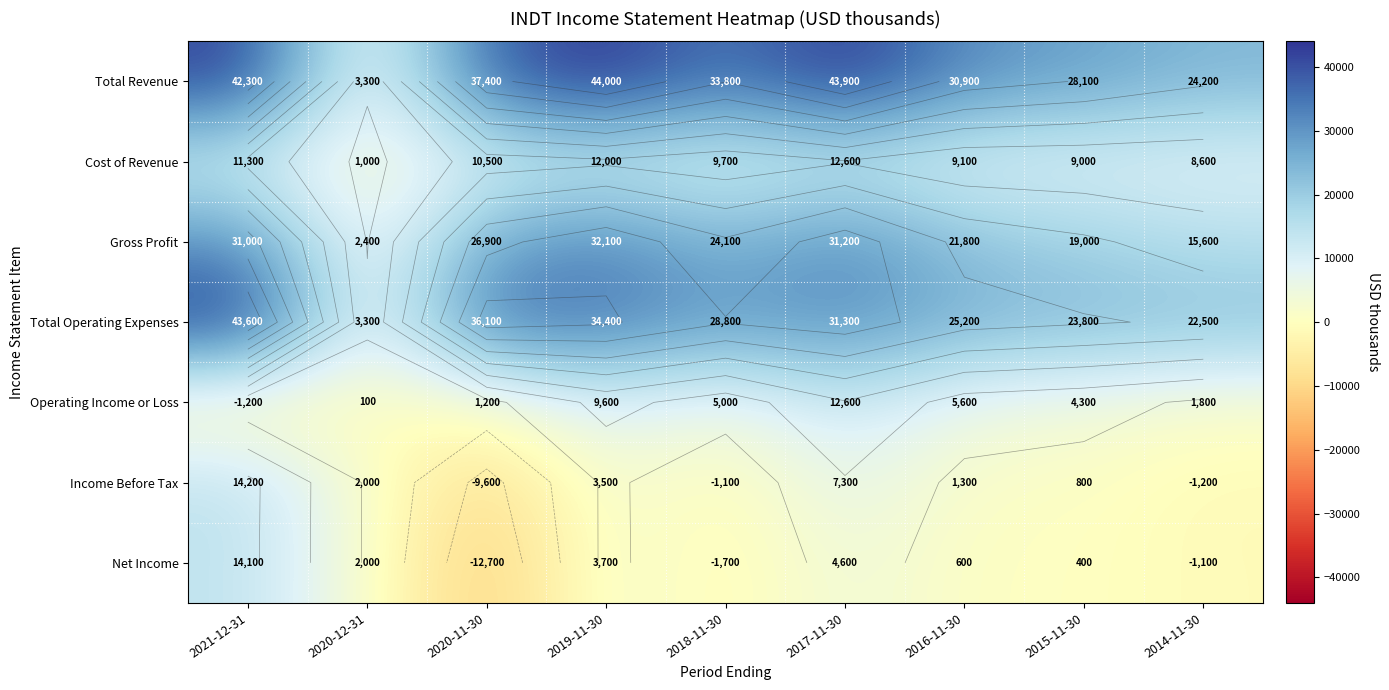

At how many categories does at least one series exceed 9152?

8